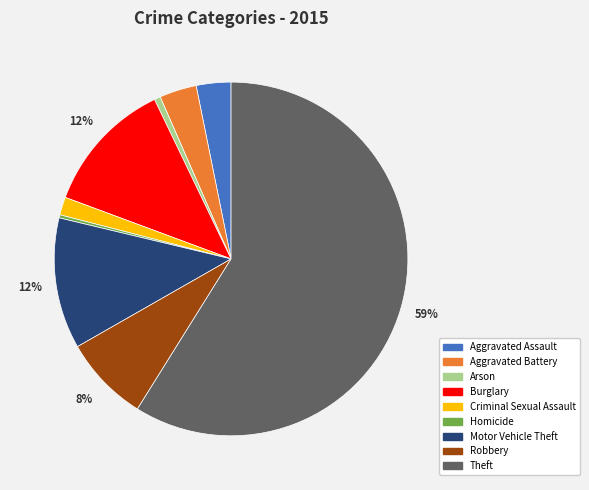

Which category accounts for the majority?

Theft